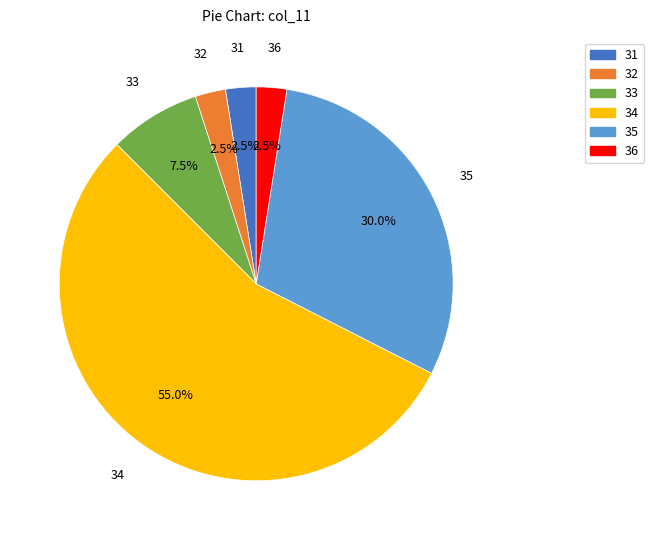

What is the total percentage of 35 and 33?

37.5%